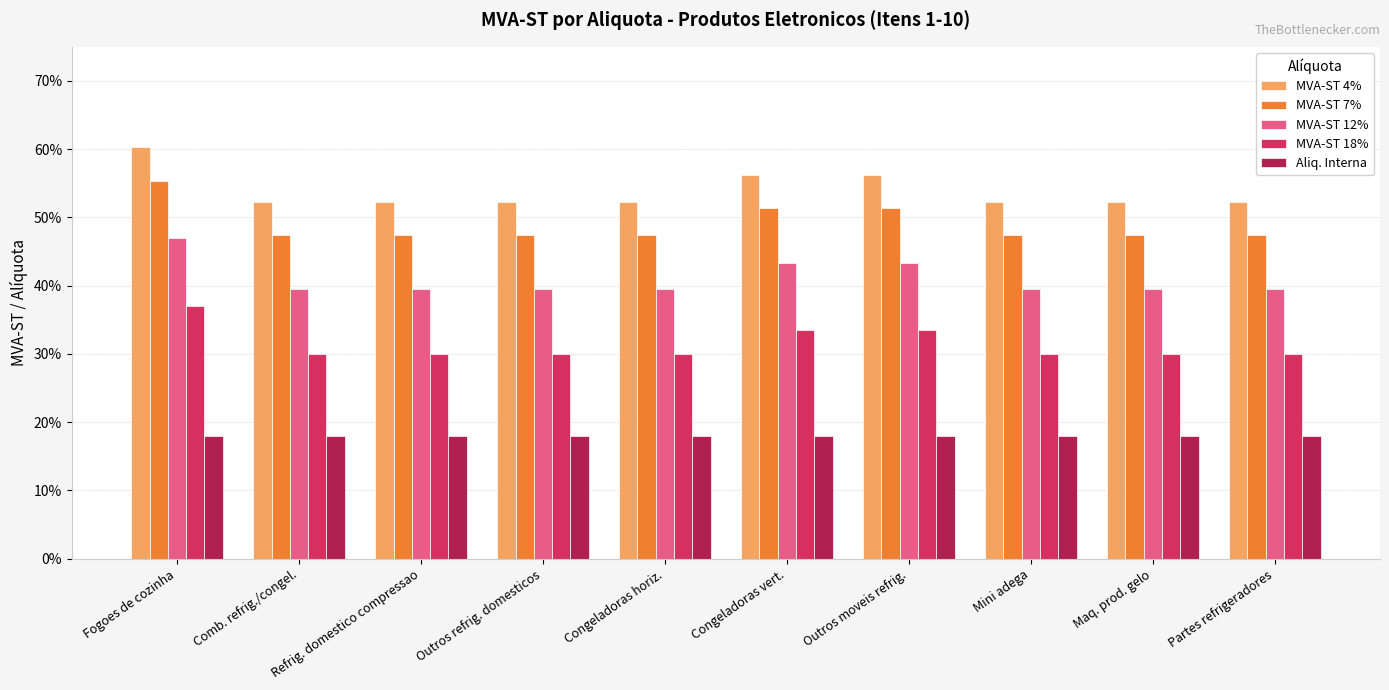

Reading left to right, what are all the values shown in this chart?

MVA-ST 4%: 0.6	0.5	0.5	0.5	0.5	0.6	0.6	0.5	0.5	0.5
MVA-ST 7%: 0.6	0.5	0.5	0.5	0.5	0.5	0.5	0.5	0.5	0.5
MVA-ST 12%: 0.5	0.4	0.4	0.4	0.4	0.4	0.4	0.4	0.4	0.4
MVA-ST 18%: 0.4	0.3	0.3	0.3	0.3	0.3	0.3	0.3	0.3	0.3
Aliq. Interna: 0.2	0.2	0.2	0.2	0.2	0.2	0.2	0.2	0.2	0.2